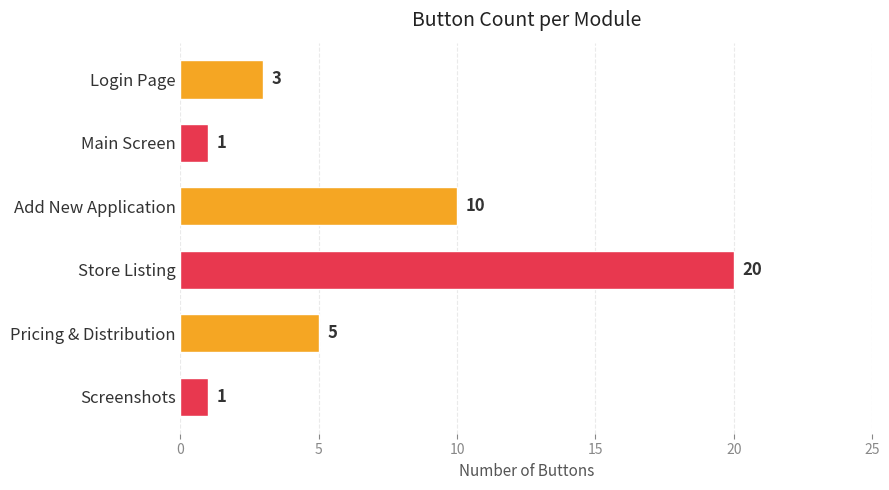

What is the ratio of the value at Add New Application to the value at Login Page?

3.3